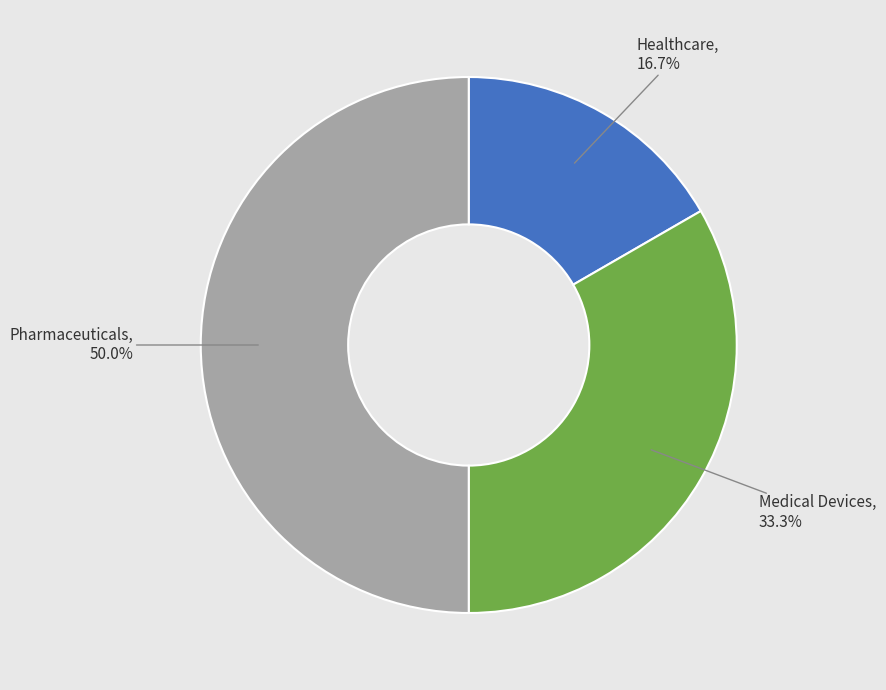

Which category has the smallest portion of the pie?

Healthcare